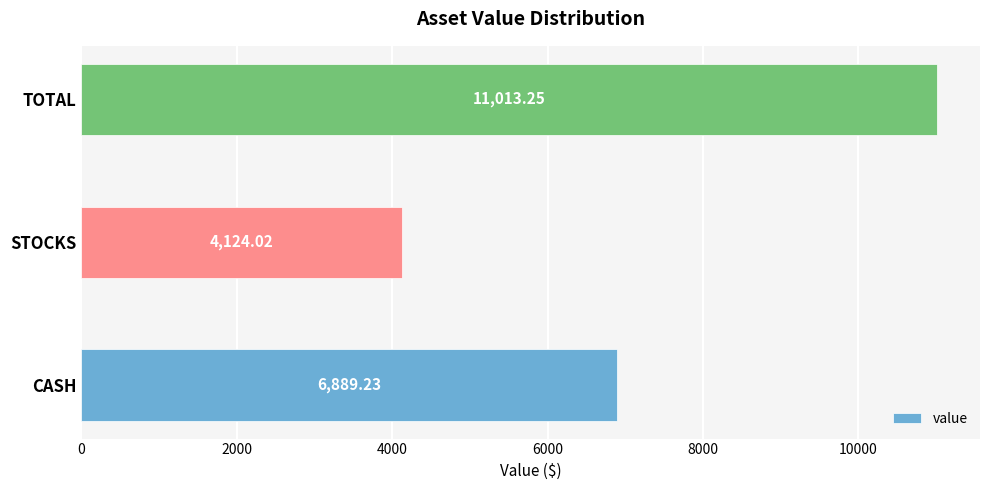

At which label is the value closest to 7568?

CASH